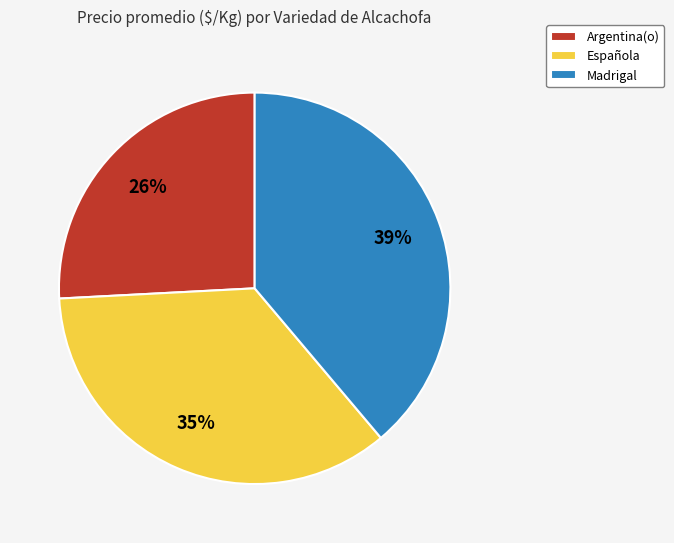

Do Española and Madrigal together represent more than half of the pie?

Yes